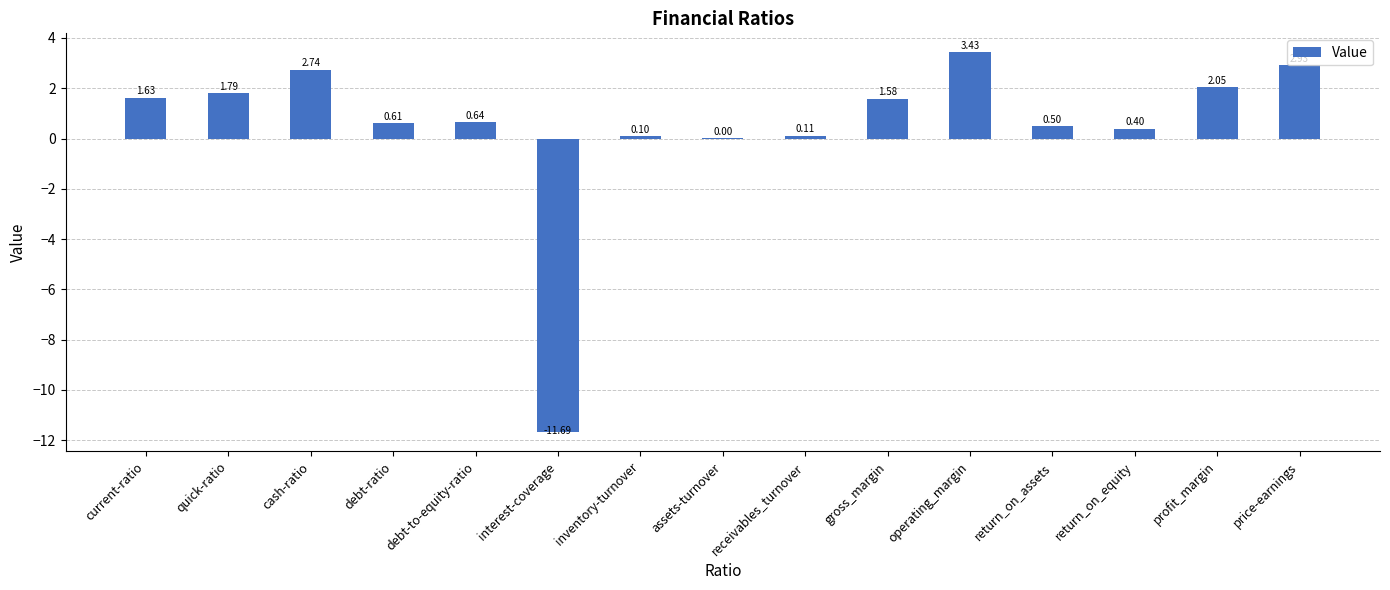

What is the ratio of the value at gross_margin to the value at price-earnings?

0.5